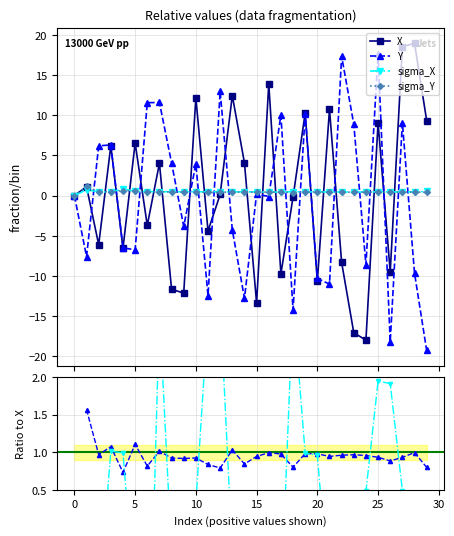

In Y, how many points are higher than both neighbors (excluding endpoints)?

10